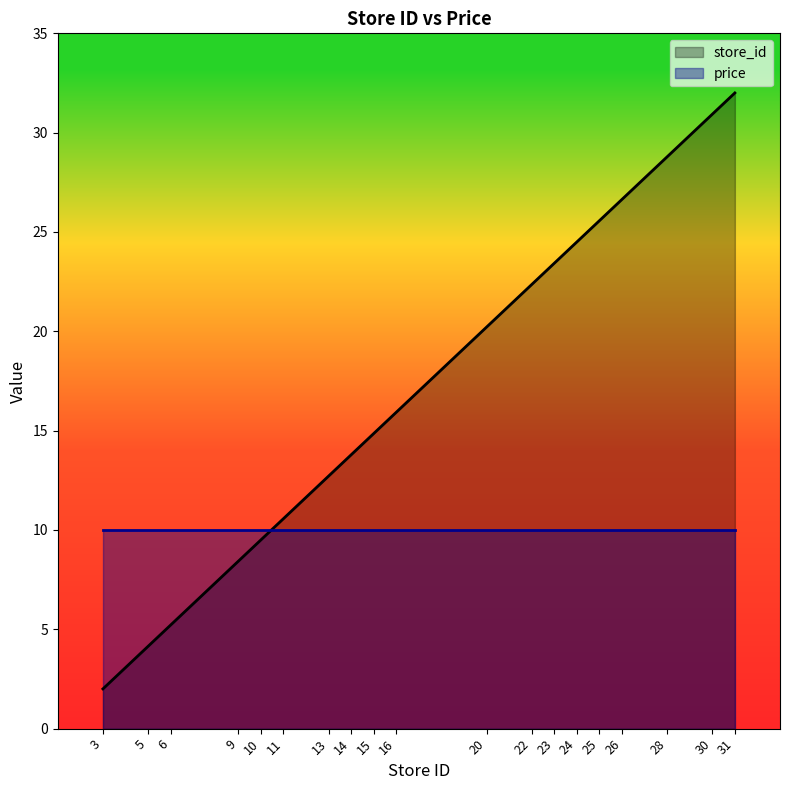

What is the average value?

17.5